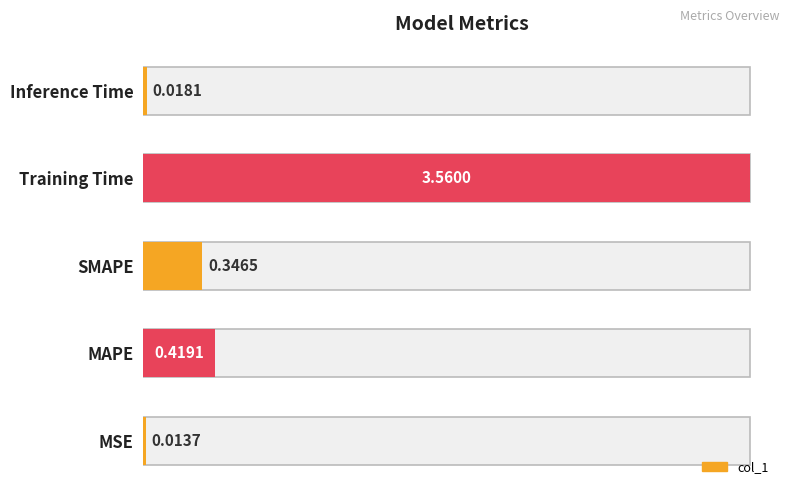

Between SMAPE and MSE, which is larger?

SMAPE